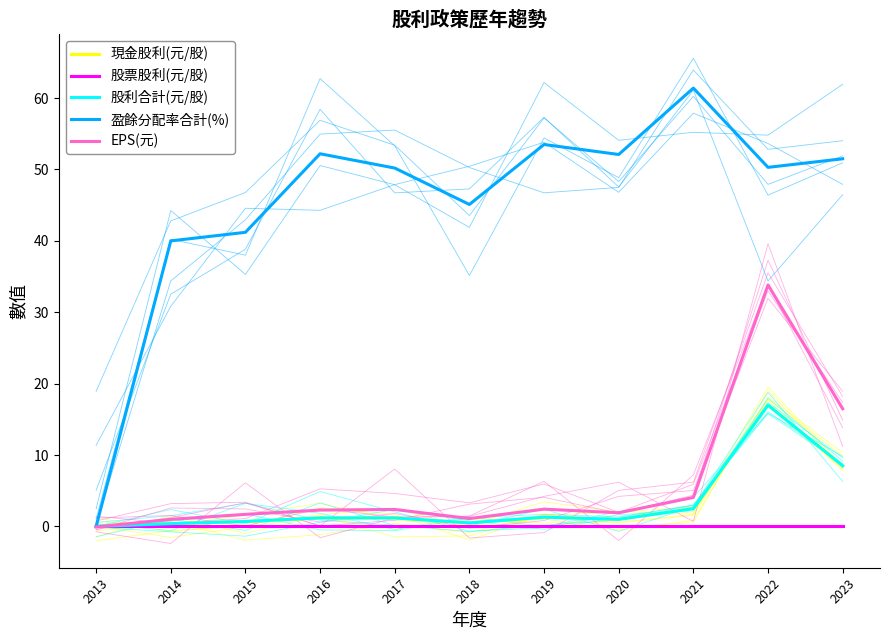

At how many categories does at least one series exceed 28?

10